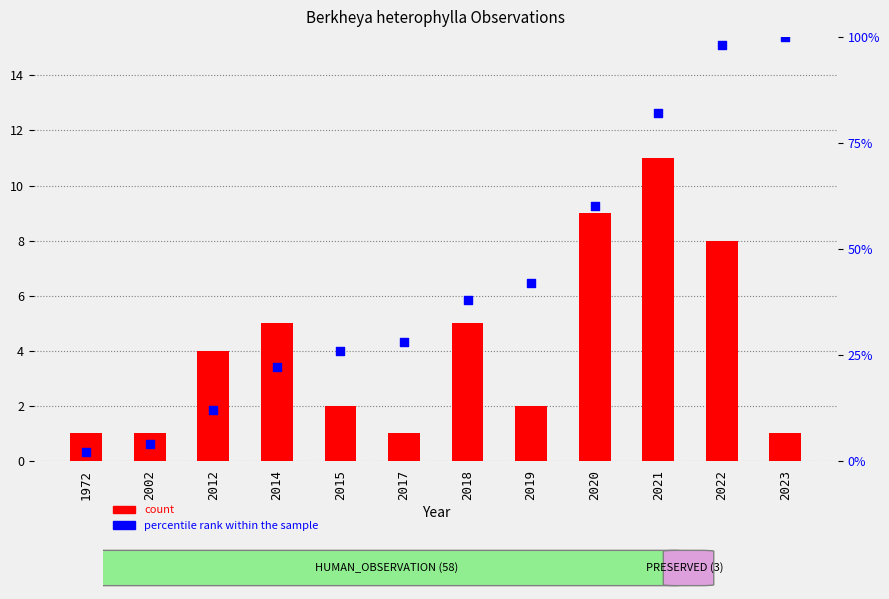

Which series has the largest total across all categories?

percentile rank within the sample